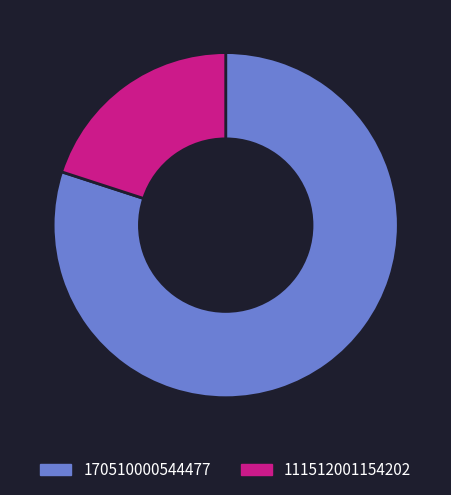

True or false: 170510000544477 accounts for 80% of the total.

True